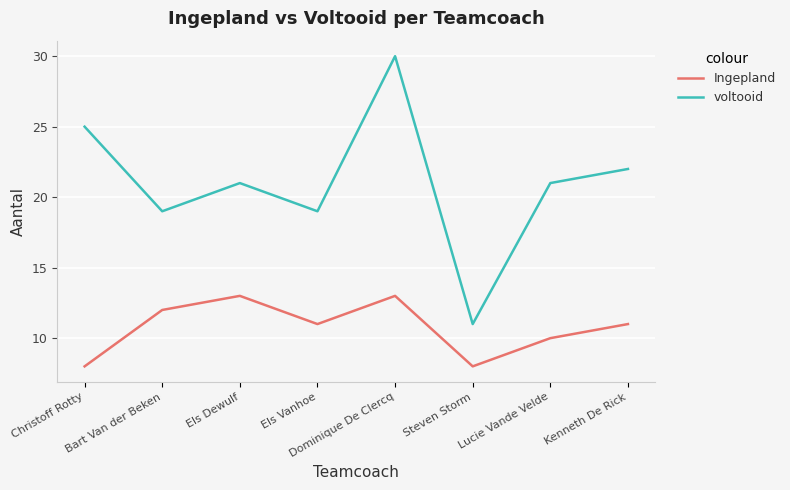

Is this an area chart (filled region under the line)?

No